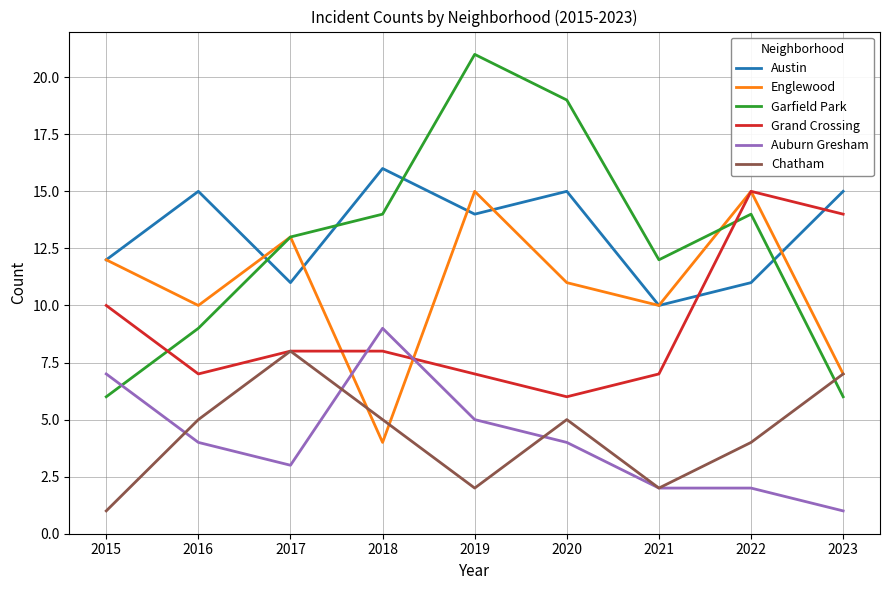

What is the greatest value displayed?

21